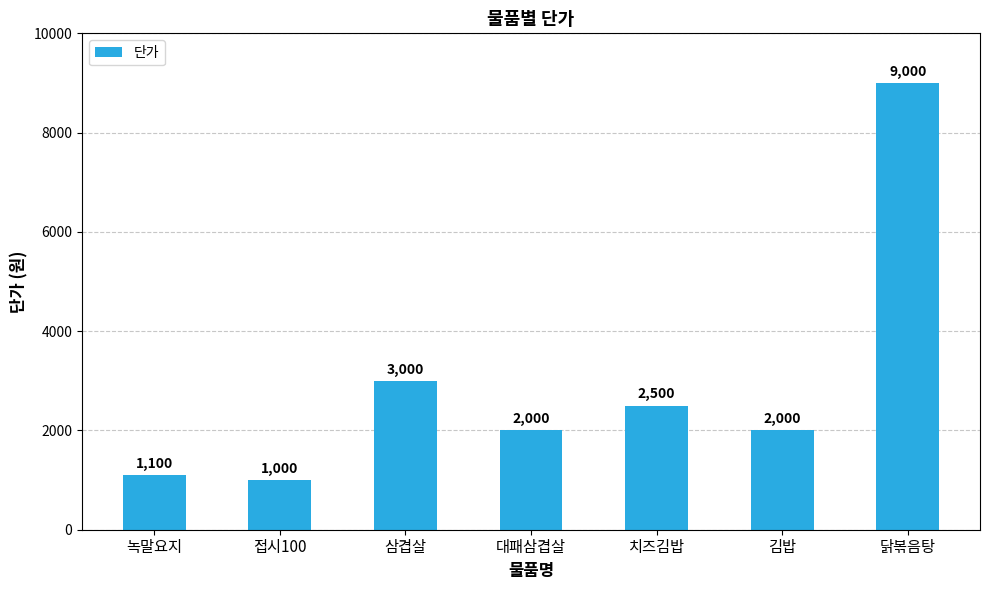

Reading left to right, list all the values displayed in this chart.

녹말요지=1100	접시100=1000	삼겹살=3000	대패삼겹살=2000	치즈김밥=2500	김밥=2000	닭볶음탕=9000